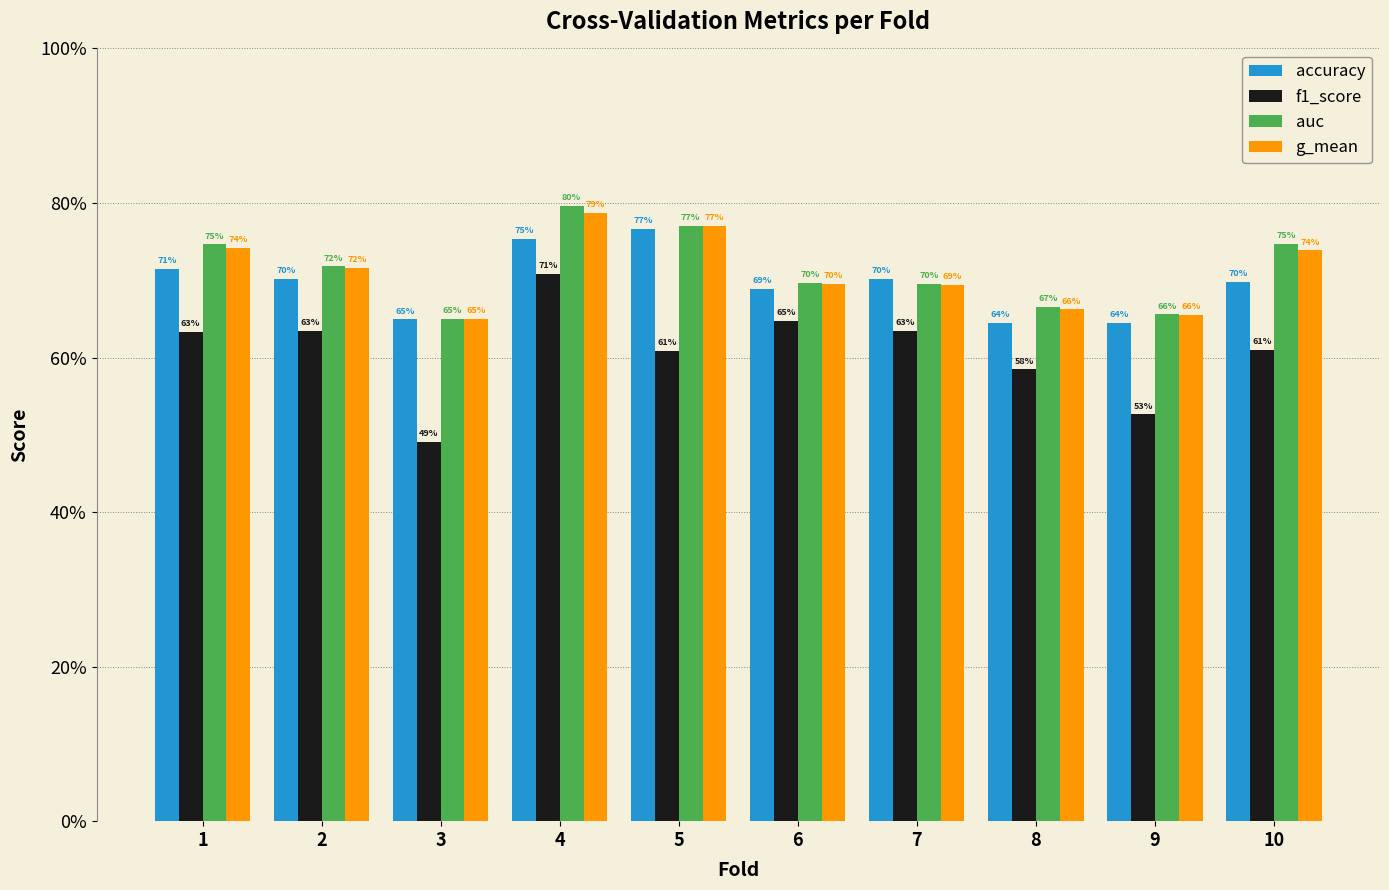

Are the bars horizontal?

No